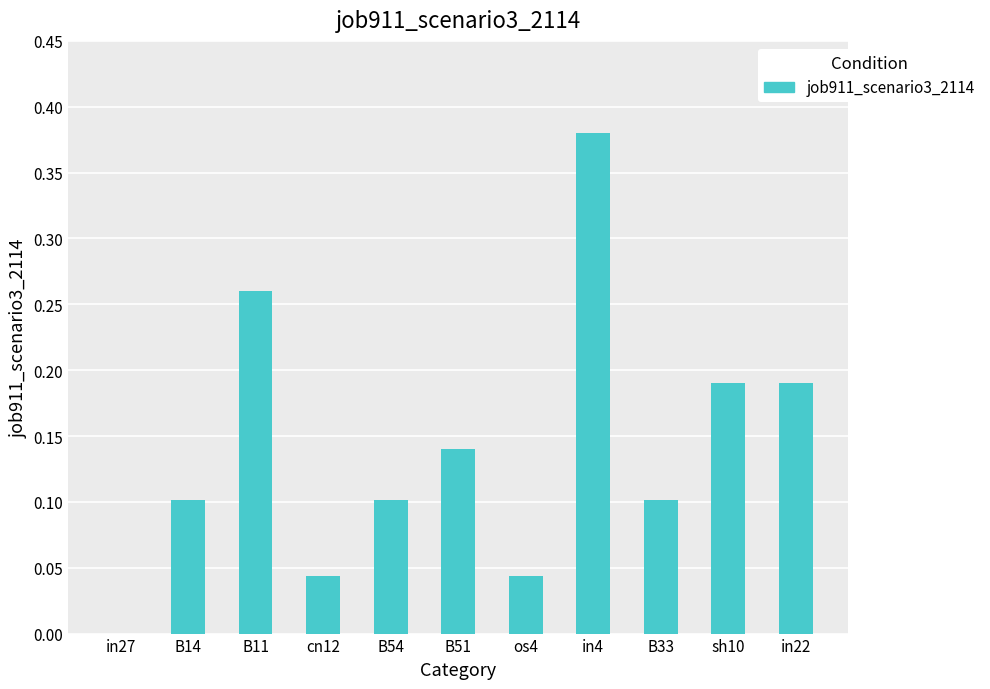

What is the sum of all values?

1.6